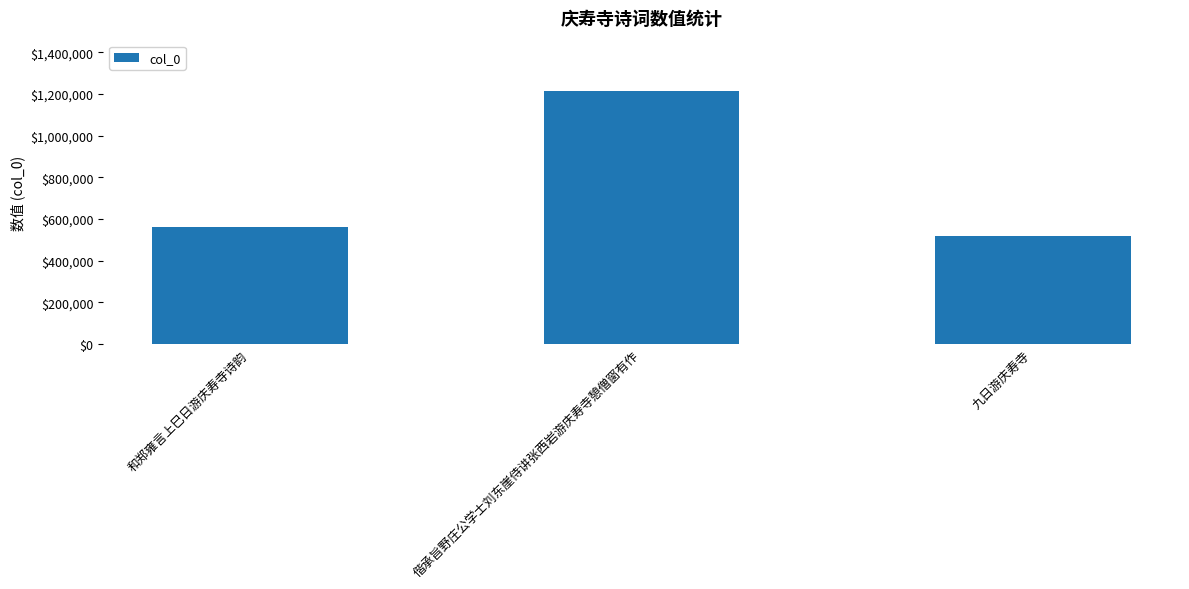

Reading left to right, extract all data points from this chart.

559975	1213642	518380